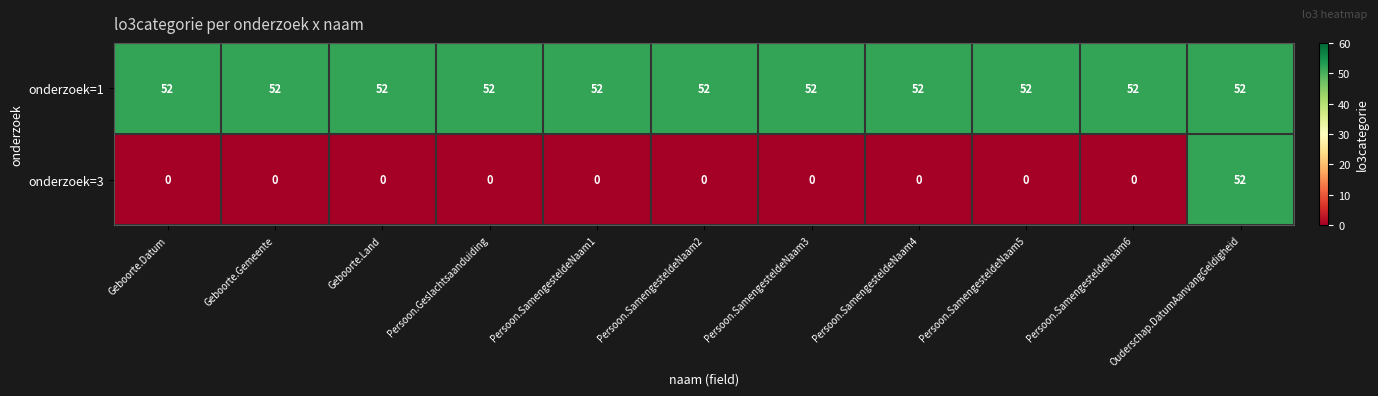

What is the sum of the onderzoek=1 values at Persoon.SamengesteldeNaam6 and Persoon.SamengesteldeNaam2?

104